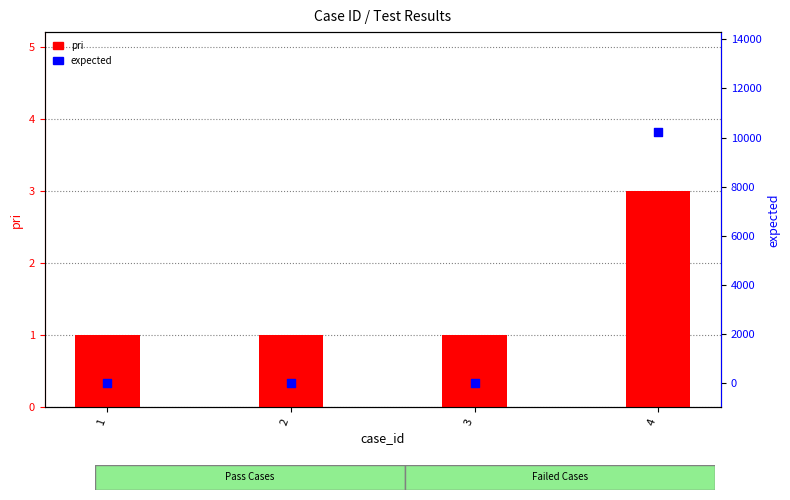

At how many categories does at least one series exceed 3061?

1